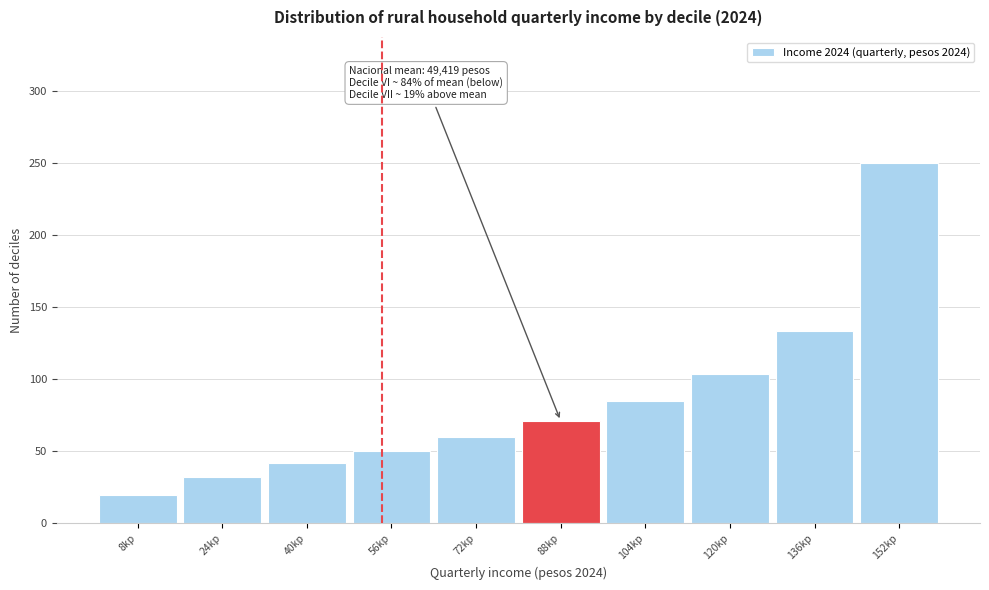

Reading left to right, transcribe all the data shown in this chart.

19.4	32.1	41.6	50.5	60.1	71.1	84.6	103.5	133.6	250.0